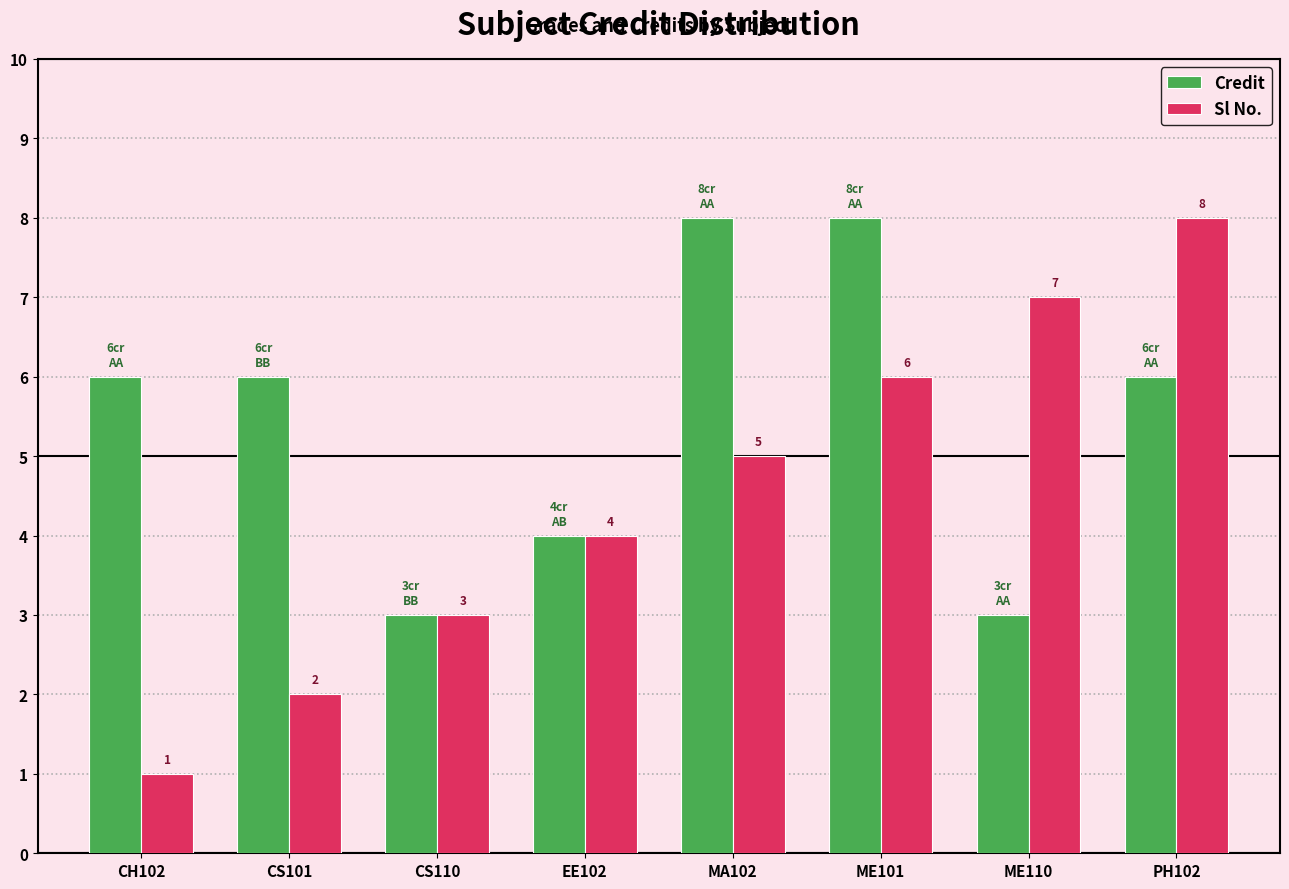

What is the difference between the maximum and minimum values in the Credit series?

5